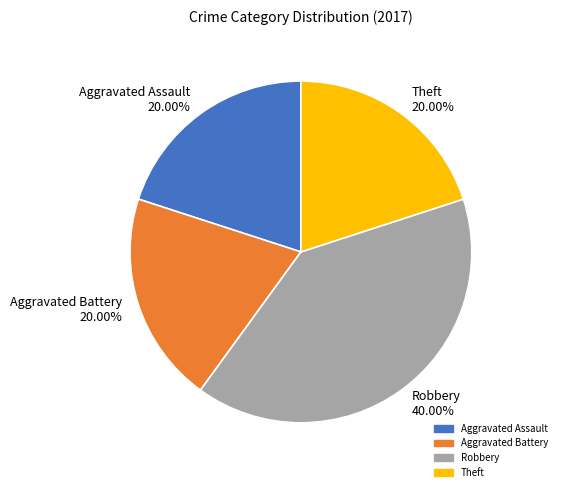

What percentage is NOT represented by Aggravated Assault?

80.0%